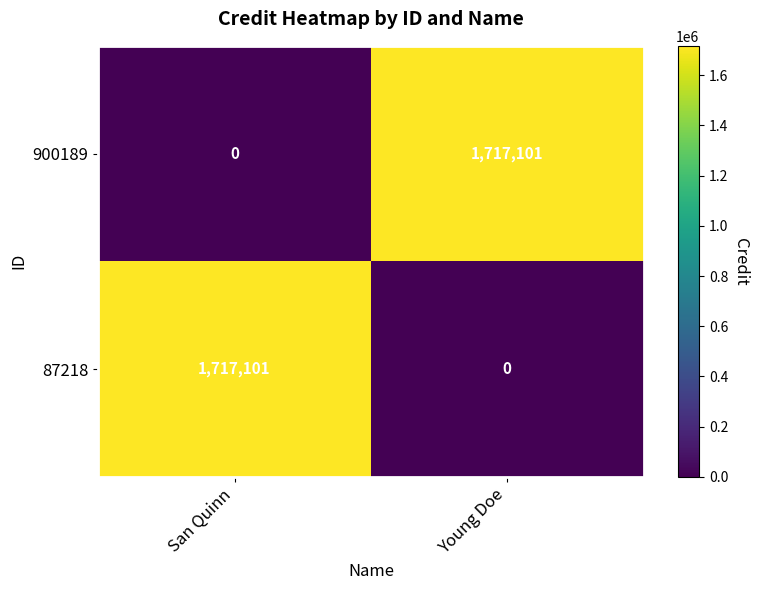

True or false: 87218 has a value of 1717101 at San Quinn.

True